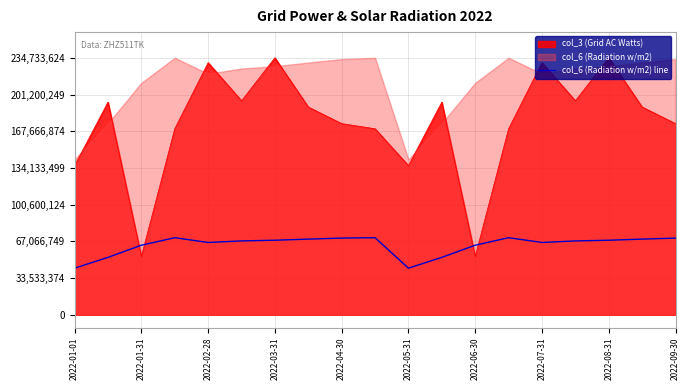

What position from the left is 2022-04-30?

9